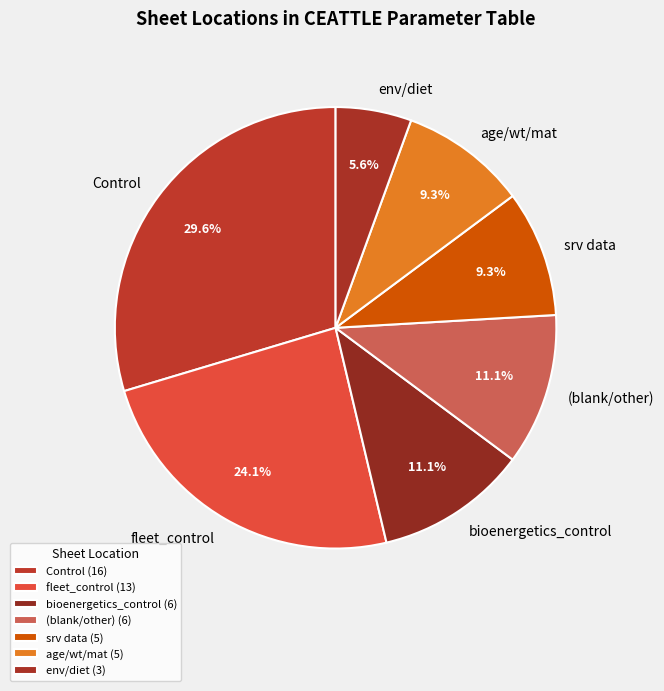

Does any single category account for the majority?

No